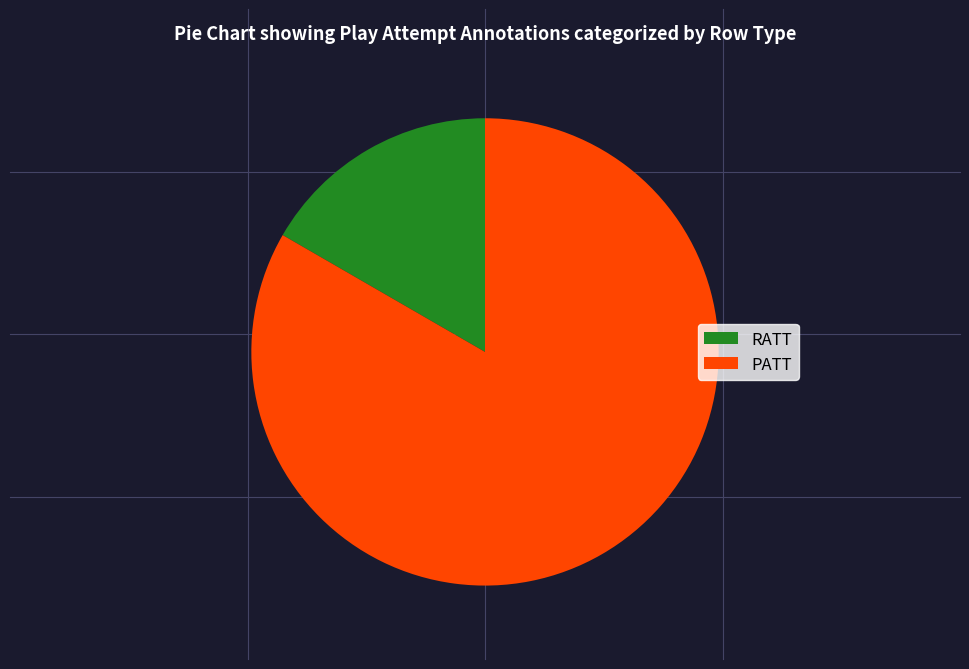

Which category accounts for the majority?

PATT